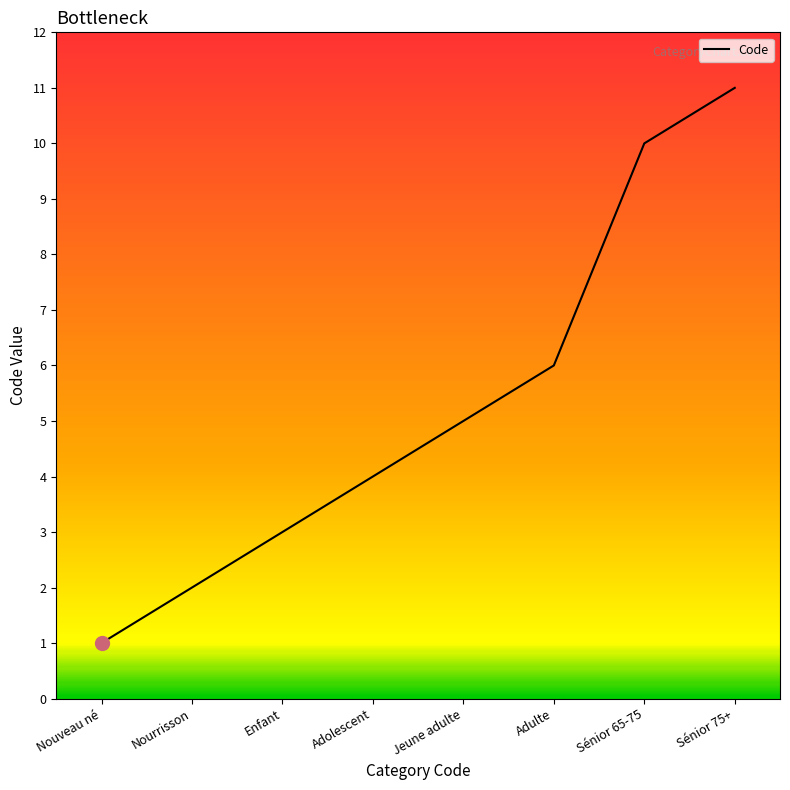

The chart shows a value of 1 at Enfant. True or false?

False